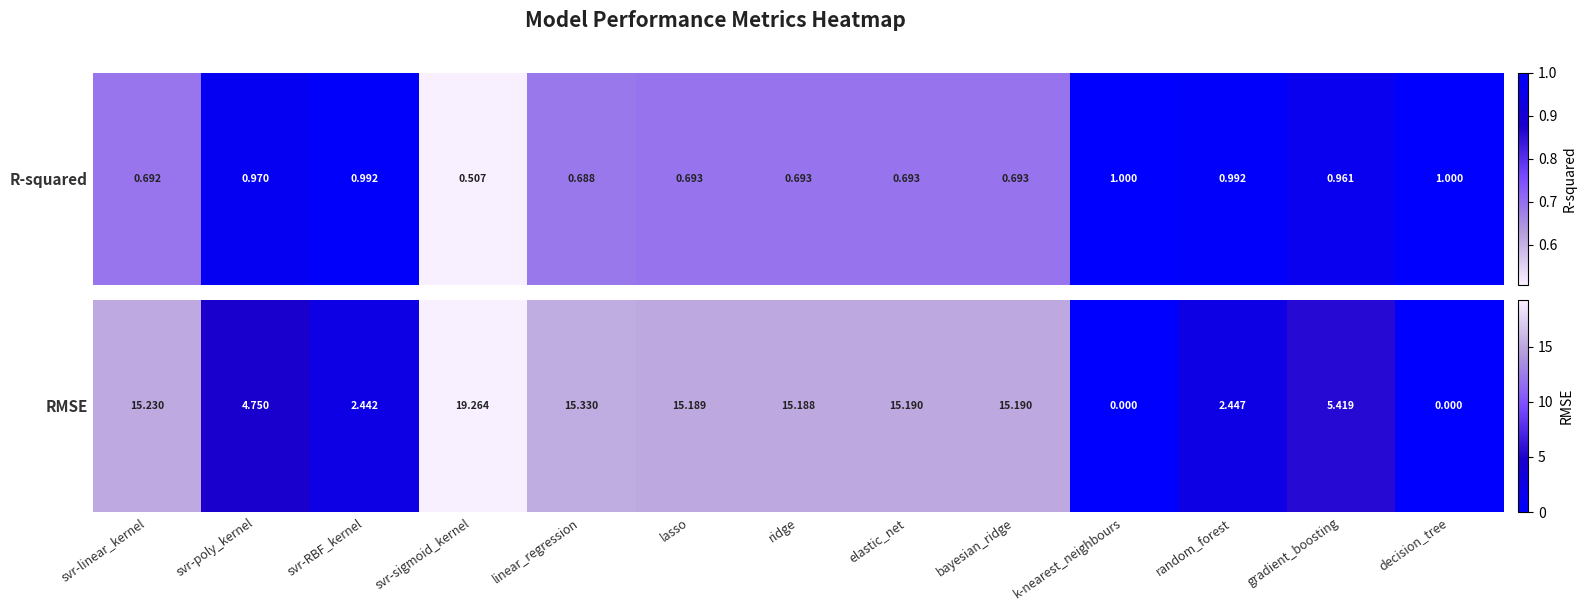

What is the change in value from svr-RBF_kernel to ridge?

+12.7